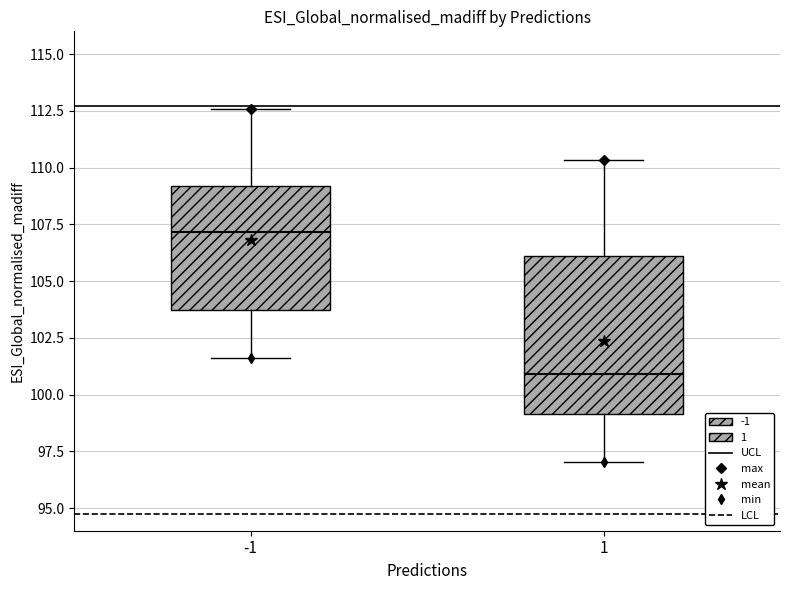

Which box is the tallest, from its lower edge to its upper edge?

1